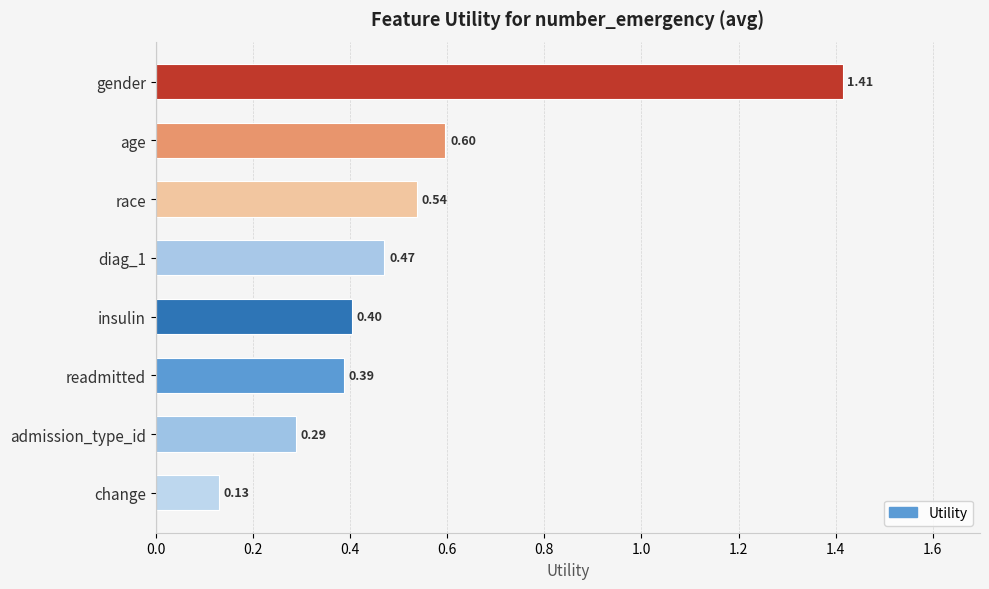

What is the change in value from age to admission_type_id?

-0.3